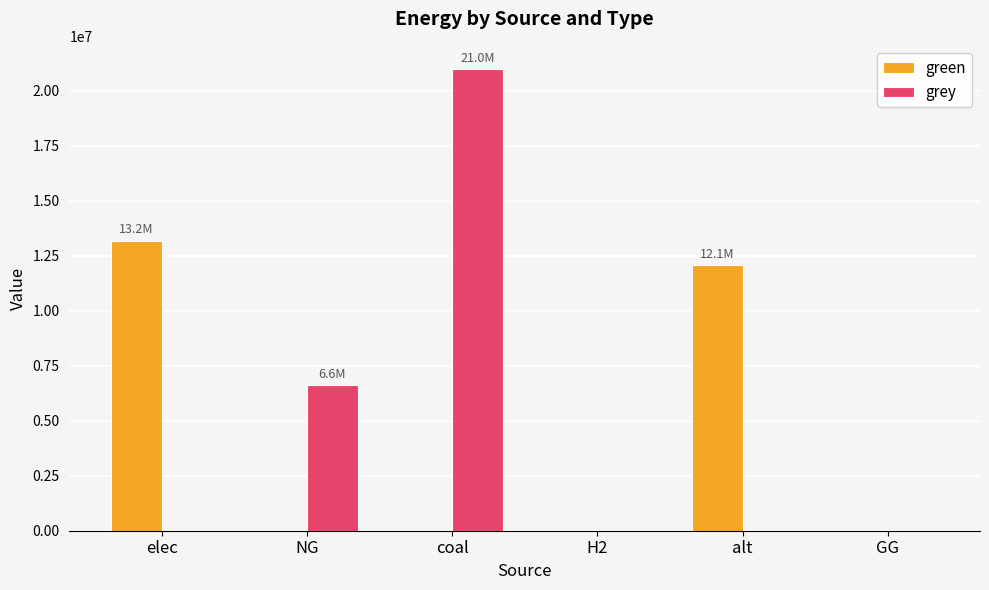

Which series has the widest spread of values?

grey